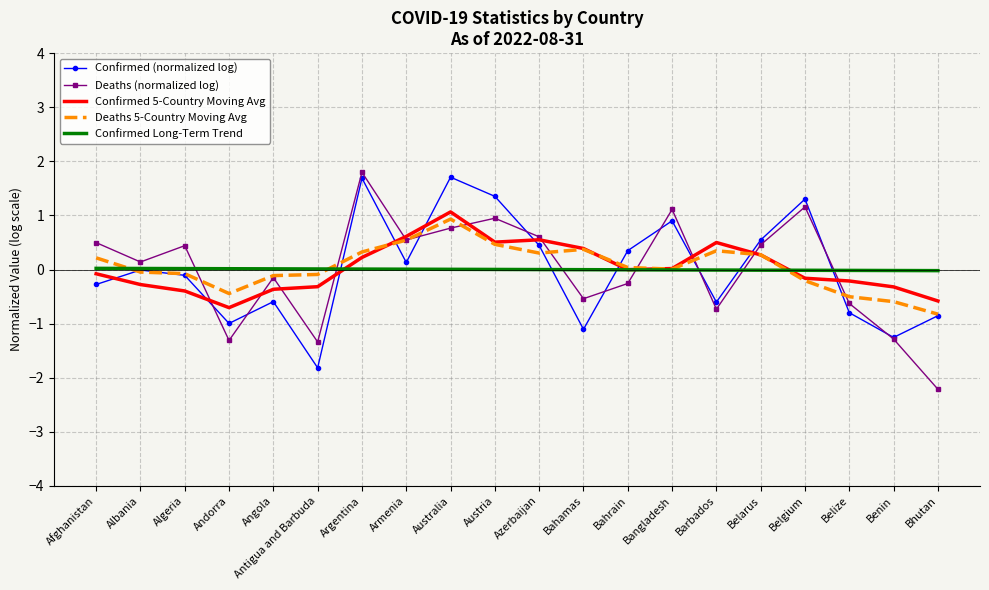

Which label corresponds to the smallest value in the chart?

Bhutan